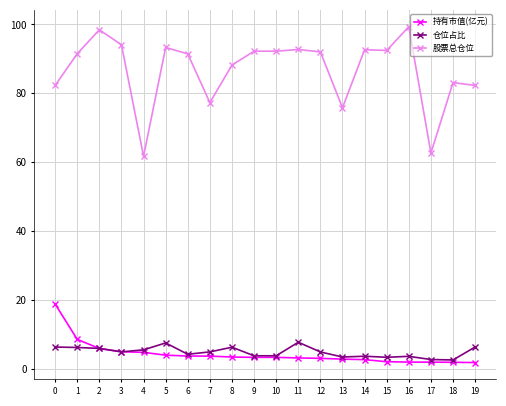

Where does the 股票总仓位 series first go above 92?

2